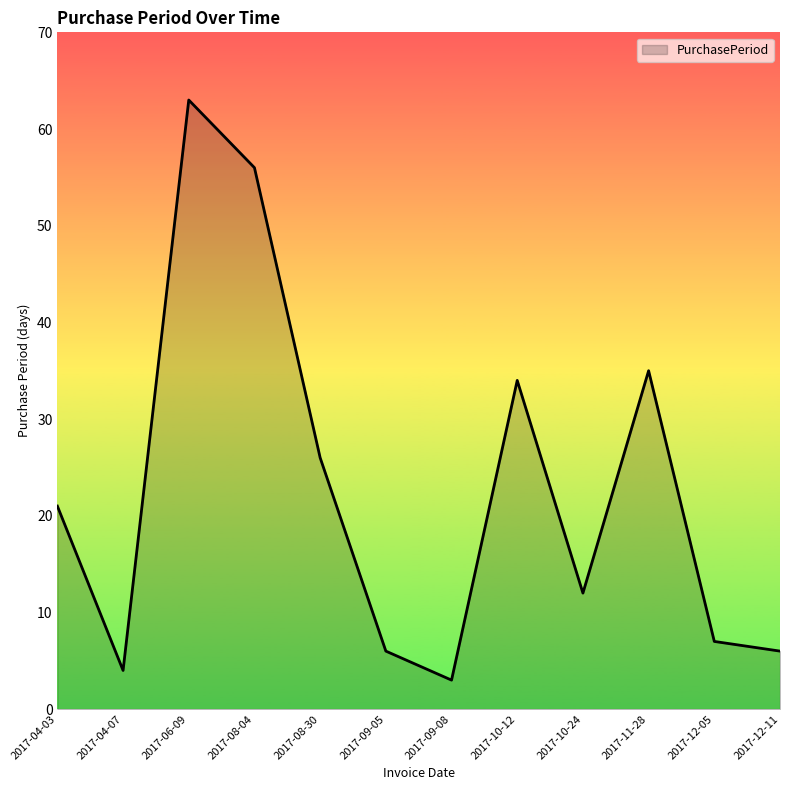

What value does the data have at 2017-12-05, to the nearest 10?

10